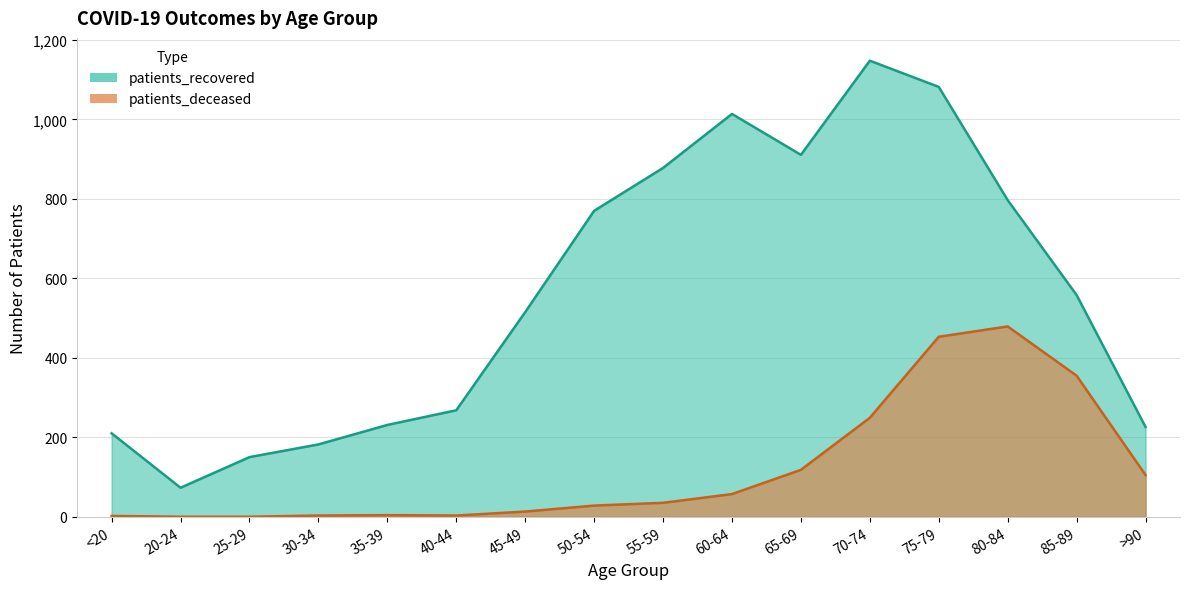

Reading left to right, transcribe all the data shown in this chart.

patients_recovered: <20=210	20-24=73	25-29=150	30-34=182	35-39=231	40-44=268	45-49=515	50-54=770	55-59=878	60-64=1014	65-69=911	70-74=1148	75-79=1082	80-84=797	85-89=558	>90=226
patients_deceased: <20=2	20-24=0	25-29=0	30-34=3	35-39=4	40-44=3	45-49=13	50-54=28	55-59=35	60-64=57	65-69=118	70-74=249	75-79=453	80-84=479	85-89=355	>90=105